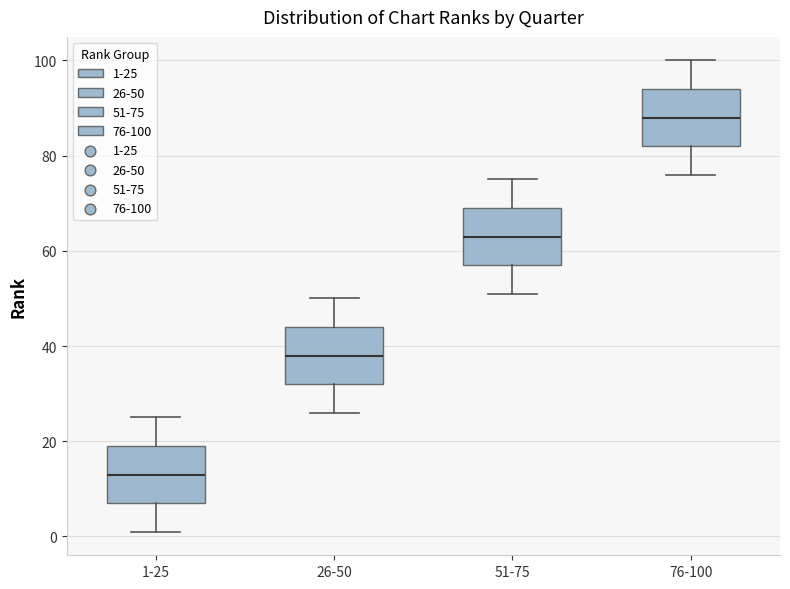

Reading left to right, read every box against the y-axis: the position of its median line, the range the box covers, and the ends of its whiskers. The values are not printed on the chart, so give them approximately, as read against the axis.

1-25: median 14, box 8 to 20, whiskers 2 to 26
26-50: median 38, box 32 to 44, whiskers 26 to 50
51-75: median 64, box 58 to 70, whiskers 52 to 76
76-100: median 88, box 82 to 94, whiskers 76 to 100